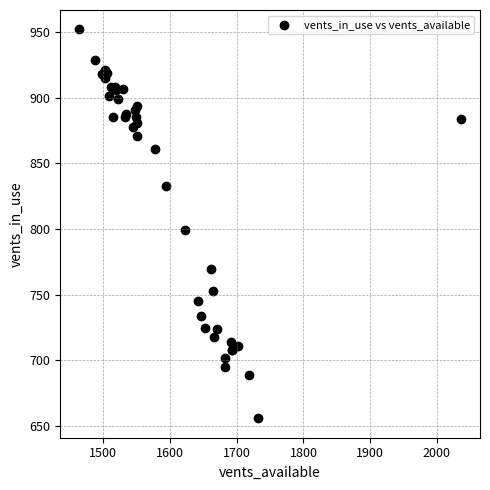

What Y value in the scatter plot is closest to 804?

799